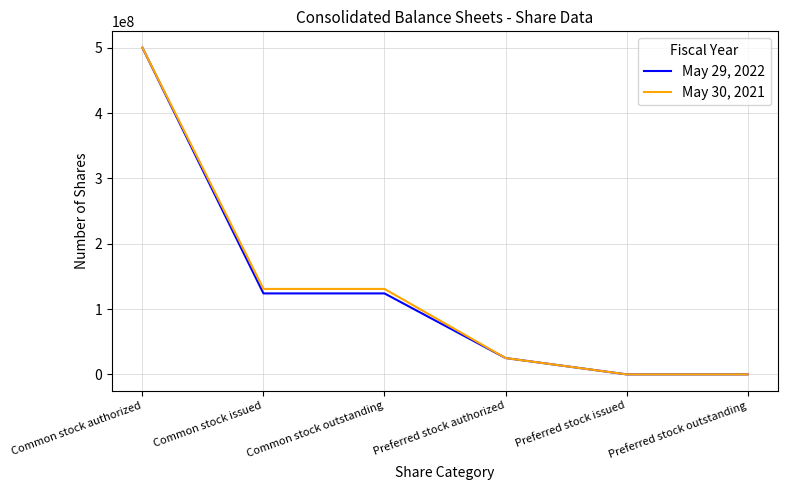

At which category is the sum across all series the highest?

Common stock authorized